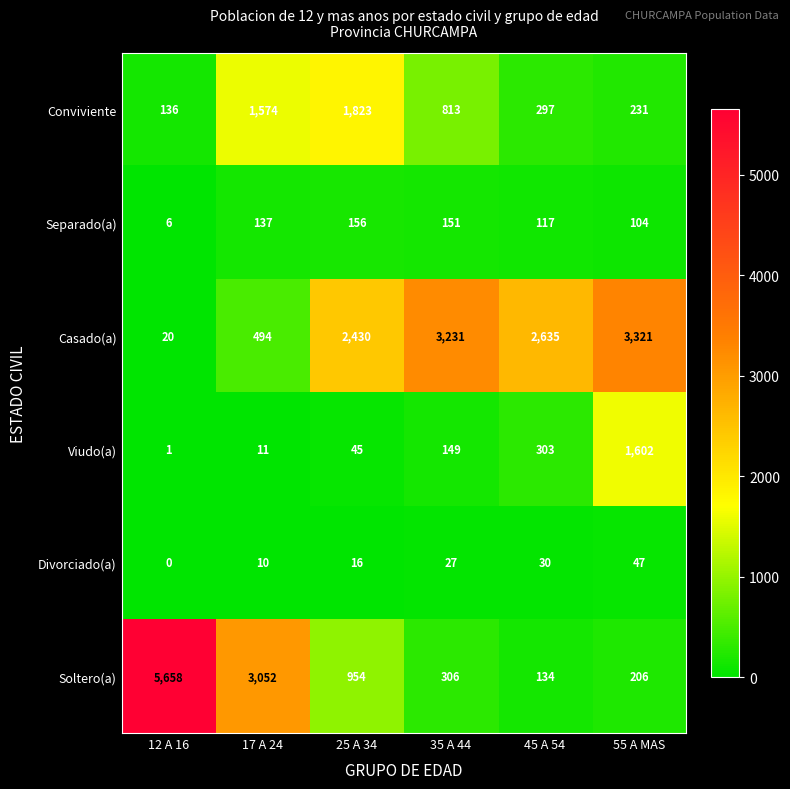

At which label is Divorciado(a) closest to 23?

35 A 44